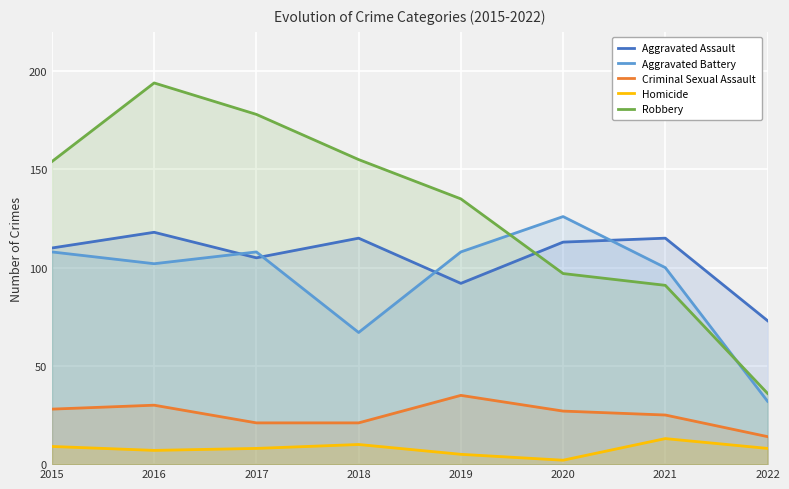

List the labels in order of Homicide value, smallest first.

2020, 2019, 2016, 2017, 2022, 2015, 2018, 2021